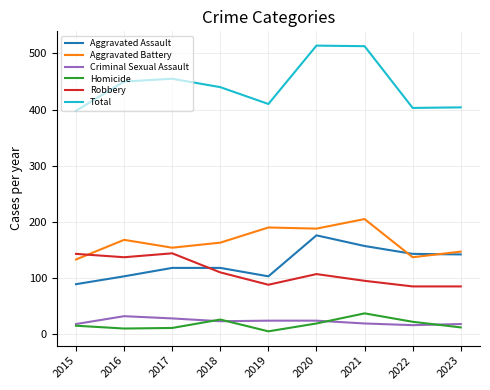

Which series has the largest total across all categories?

Total